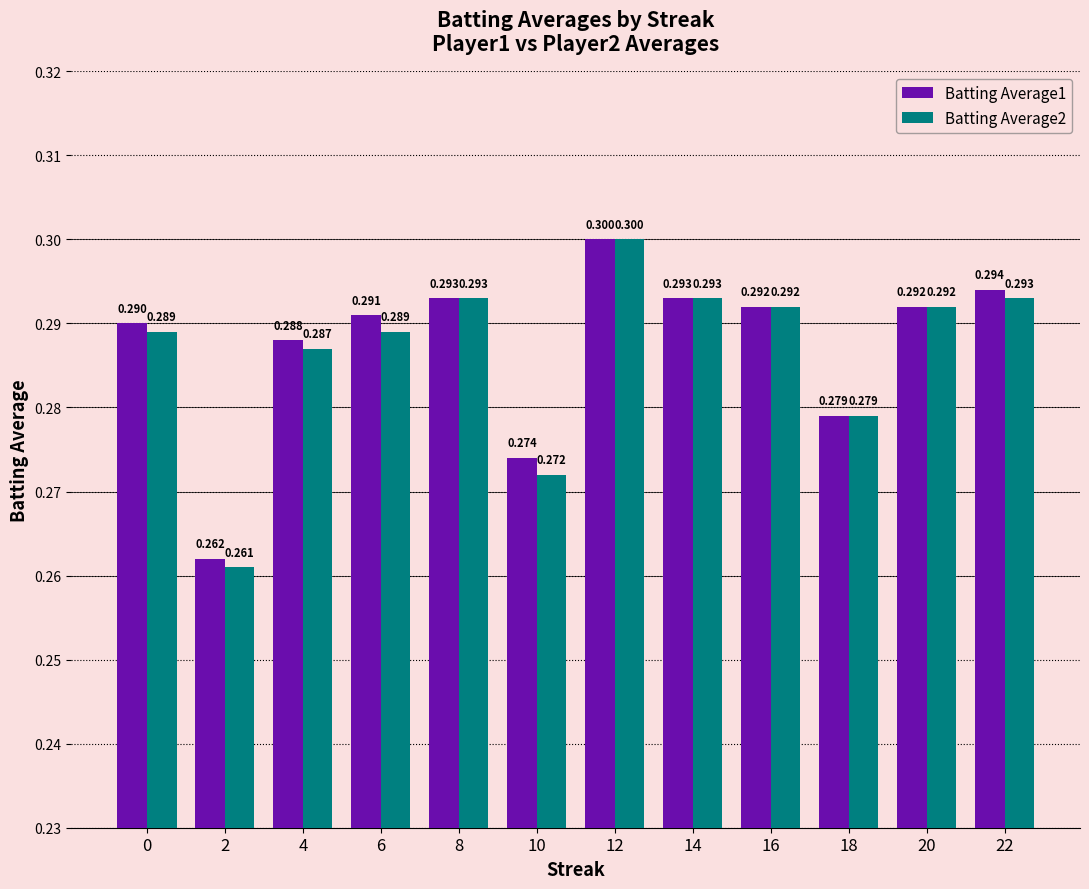

At which category is the sum across all series the highest?

12